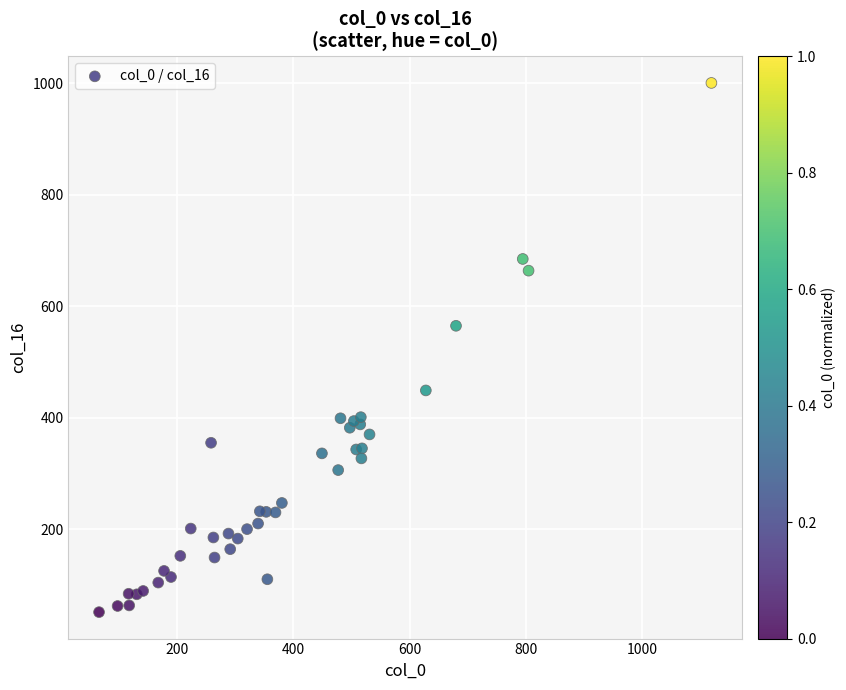

What Y value in the scatter plot is closest to 526?

565